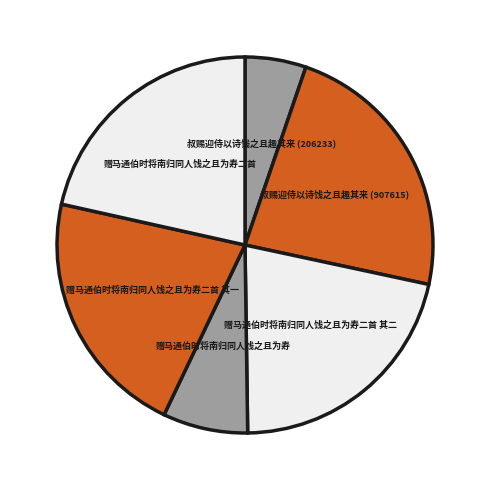

Is 赠马通伯时将南归同人饯之且为寿二首 其一 the majority of the pie?

No